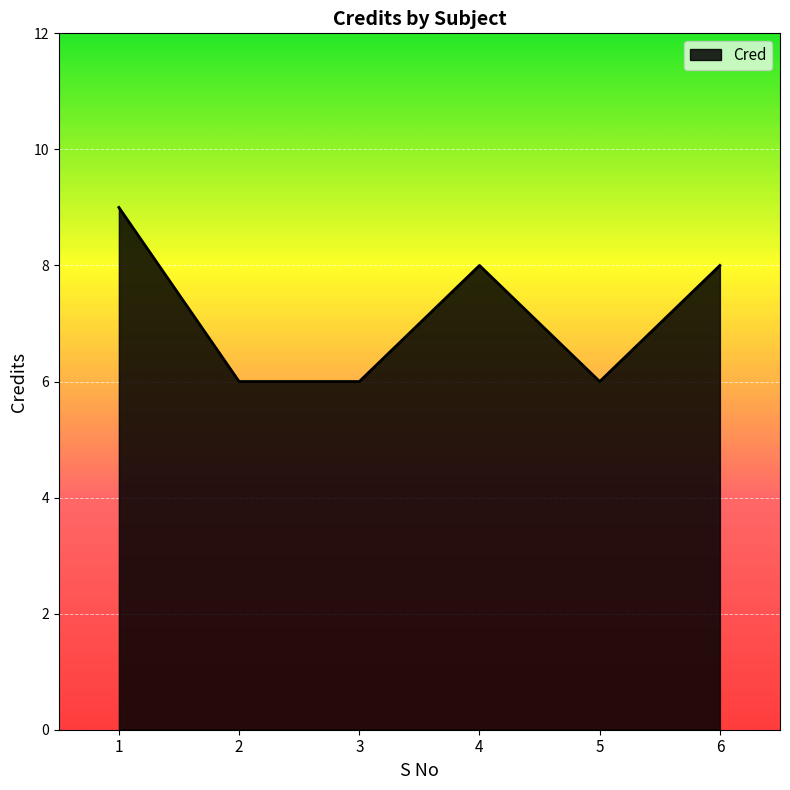

What is the greatest value displayed?

9